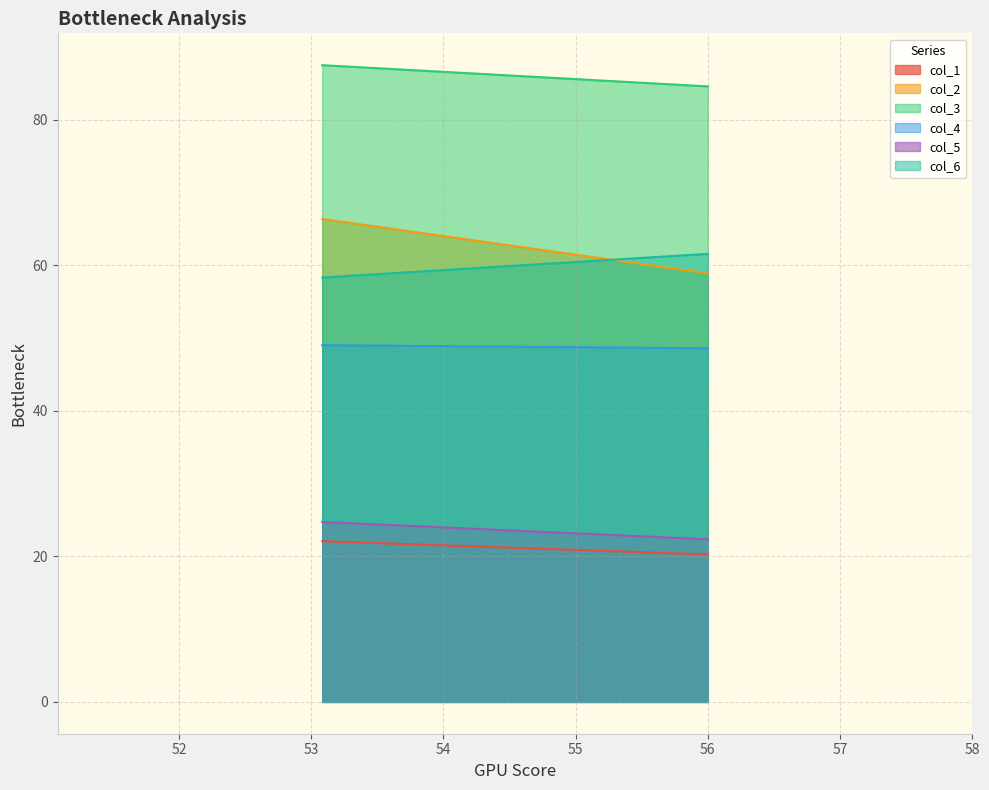

How many data points does each series have?

2